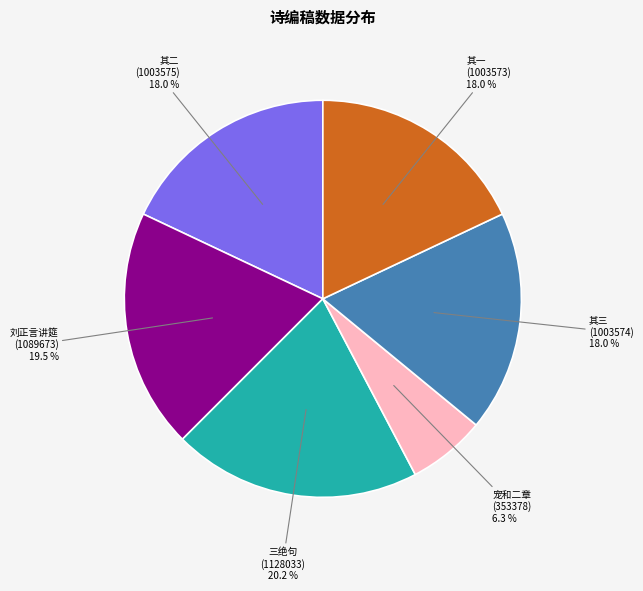

Is there a majority slice in this chart?

No